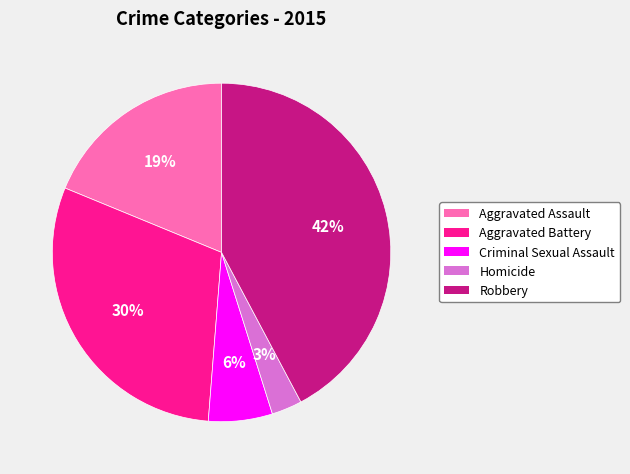

Which category has the biggest portion of the pie?

Robbery